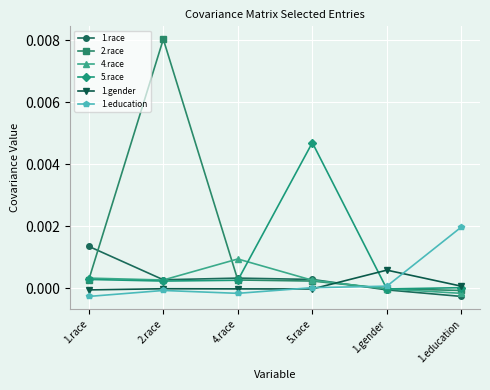

What is the label of the 1st point from the left?

1.race